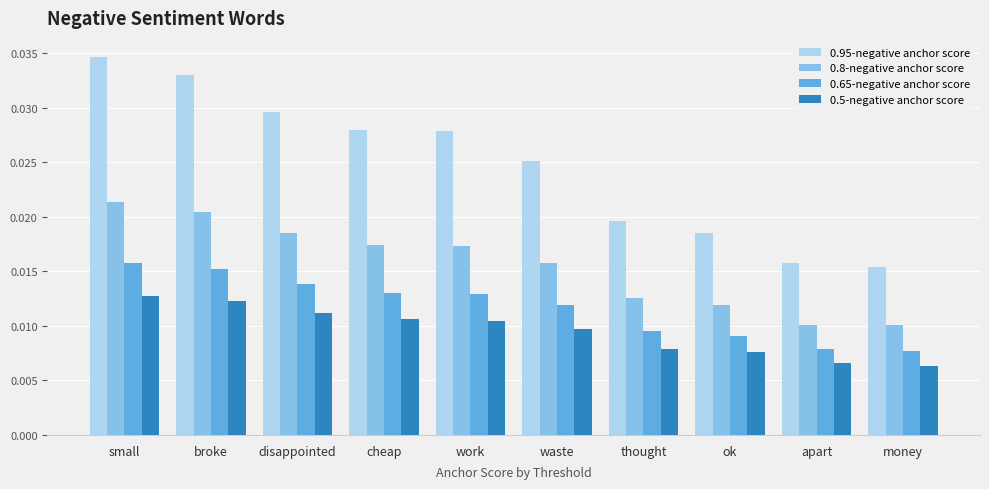

Rank the series at disappointed from lowest to highest value.

0.5-negative anchor score, 0.65-negative anchor score, 0.8-negative anchor score, 0.95-negative anchor score